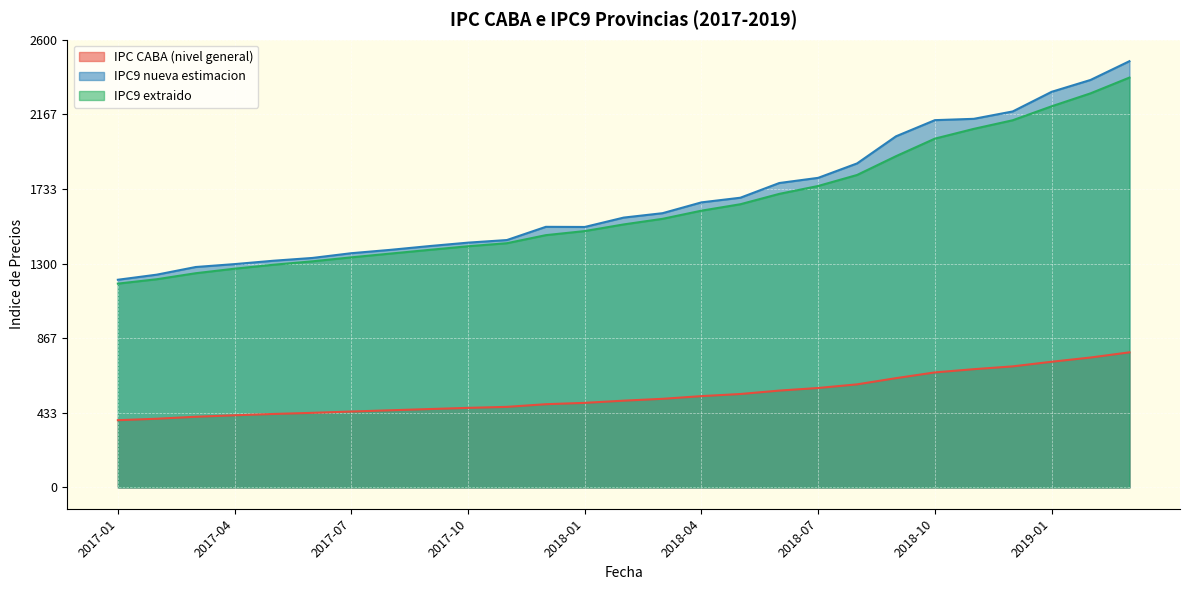

What is the value of the IPC9 extraido point at the 15th from the left?

1559.8